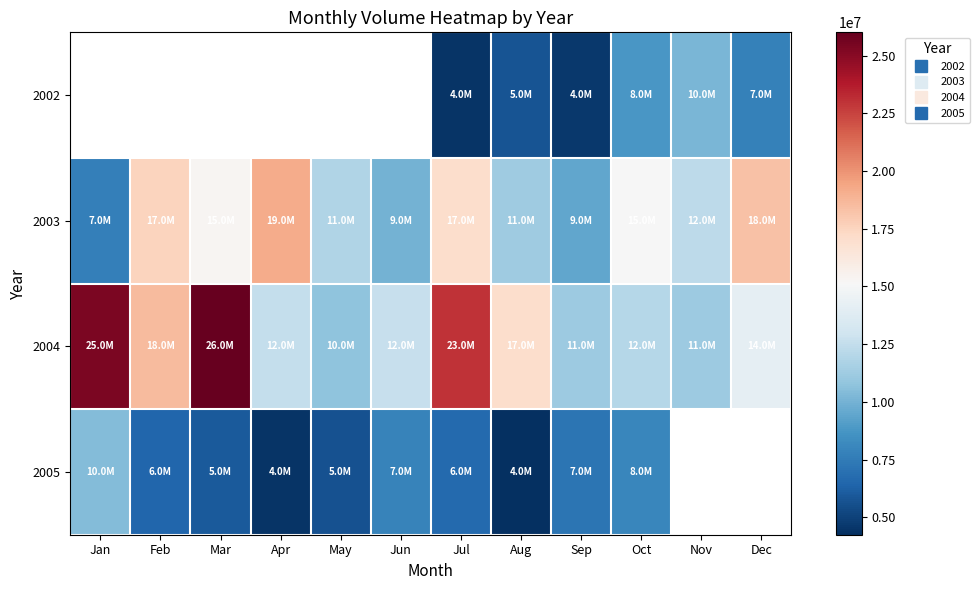

How many categories are shown in the chart?

12